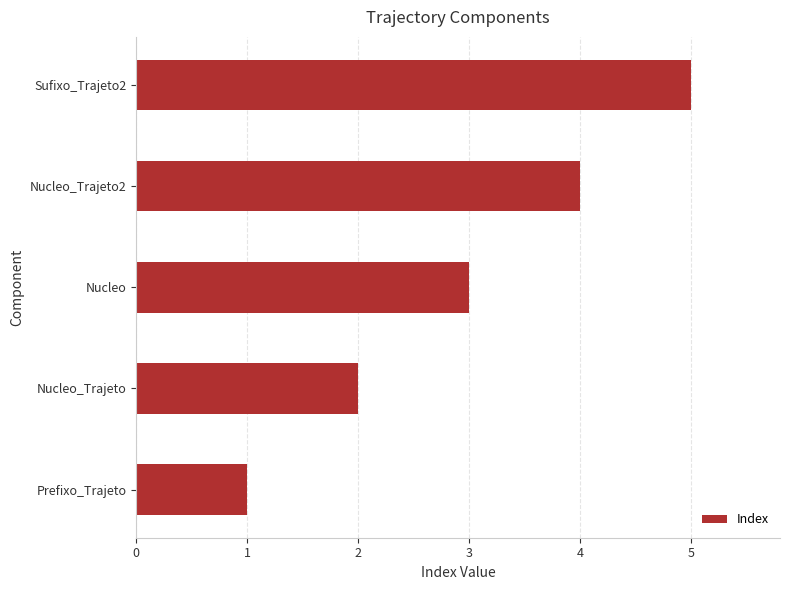

At which category does the chart reach its peak across all series?

Sufixo_Trajeto2